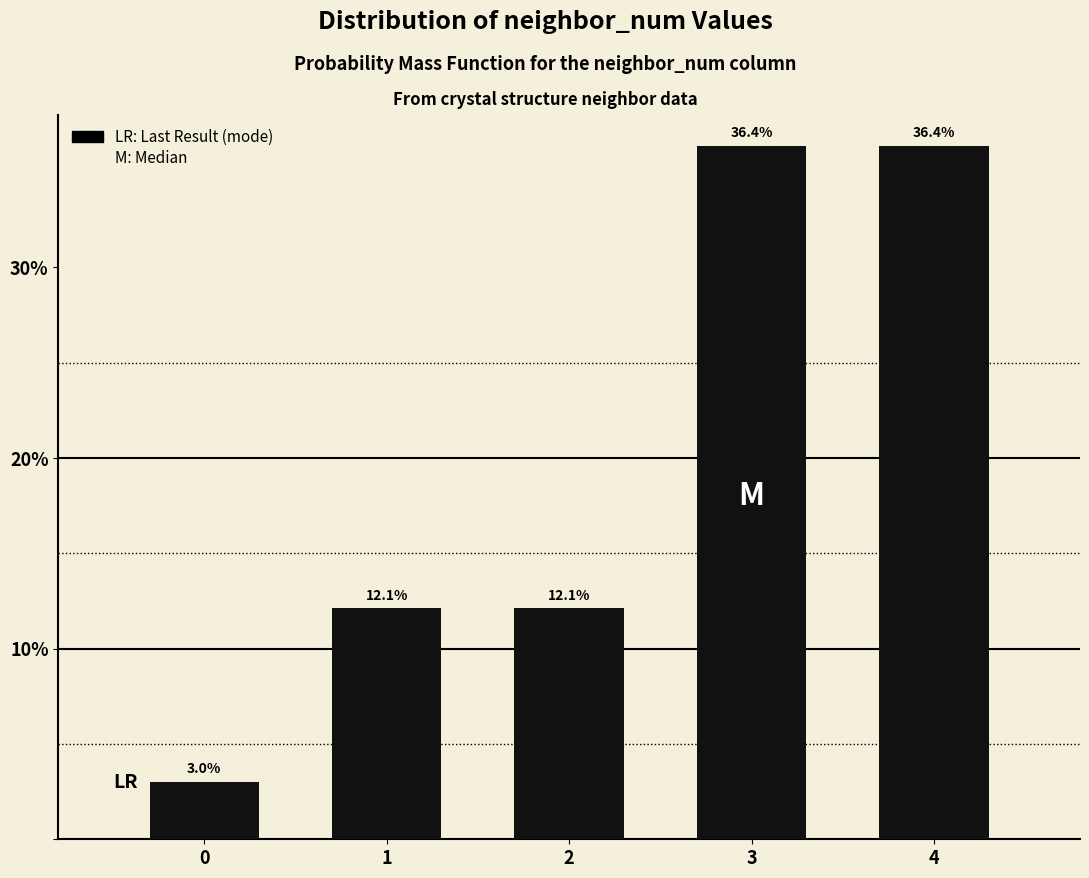

Reading left to right, transcribe all the data shown in this chart.

0=3.0	1=12.1	2=12.1	3=36.4	4=36.4